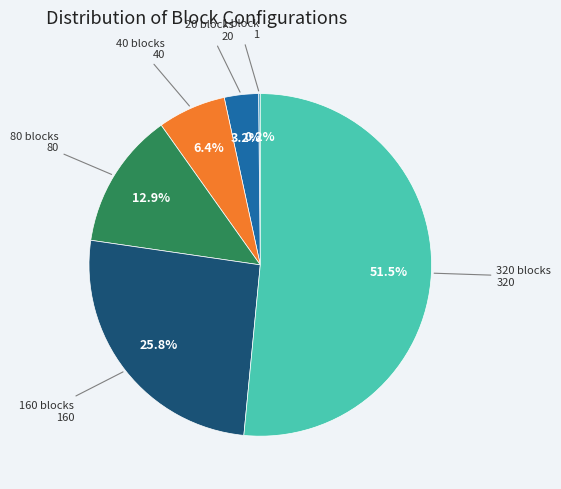

Does any single category account for the majority?

Yes